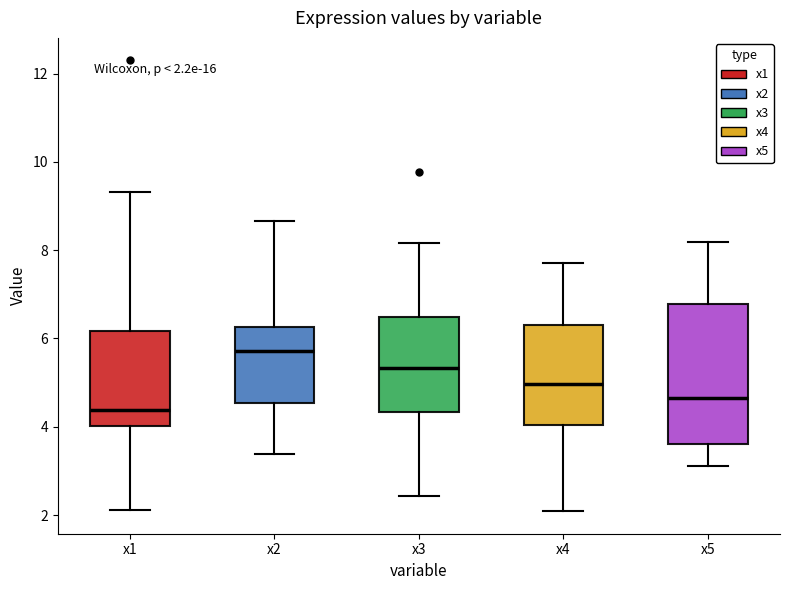

Comparing the boxes themselves (not the whiskers), which one is the tallest?

x5